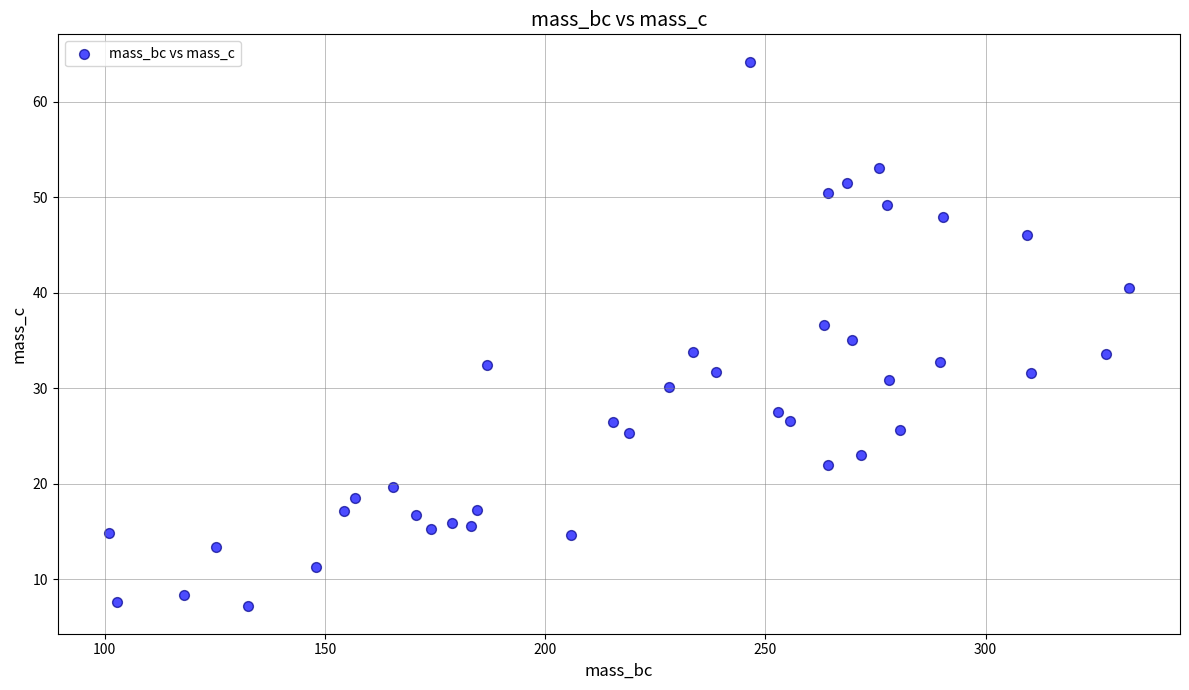

What is the range of X values (max minus min)?

231.6